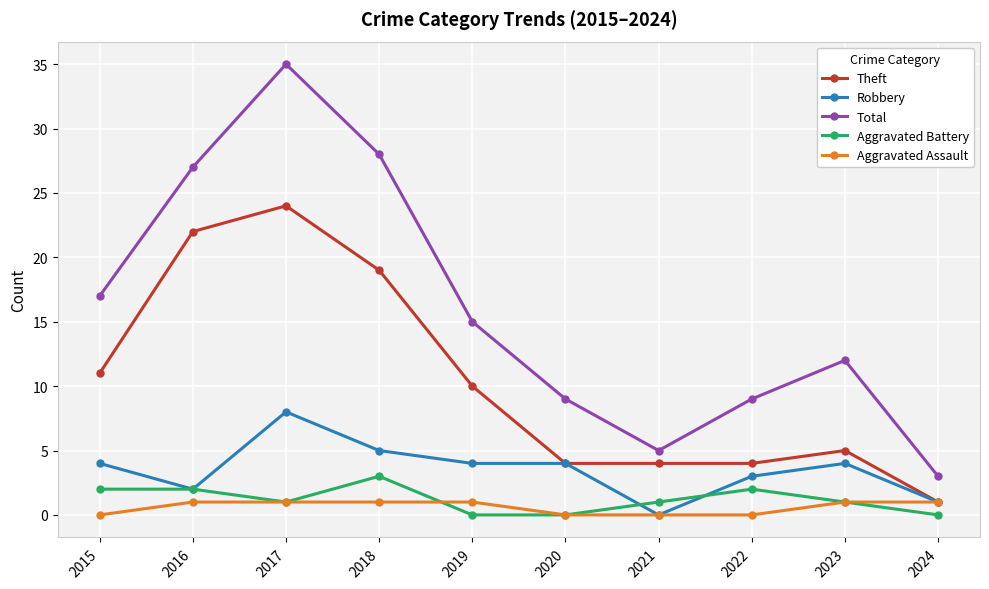

List the series in order of their peak value, highest first.

Total, Theft, Robbery, Aggravated Battery, Aggravated Assault